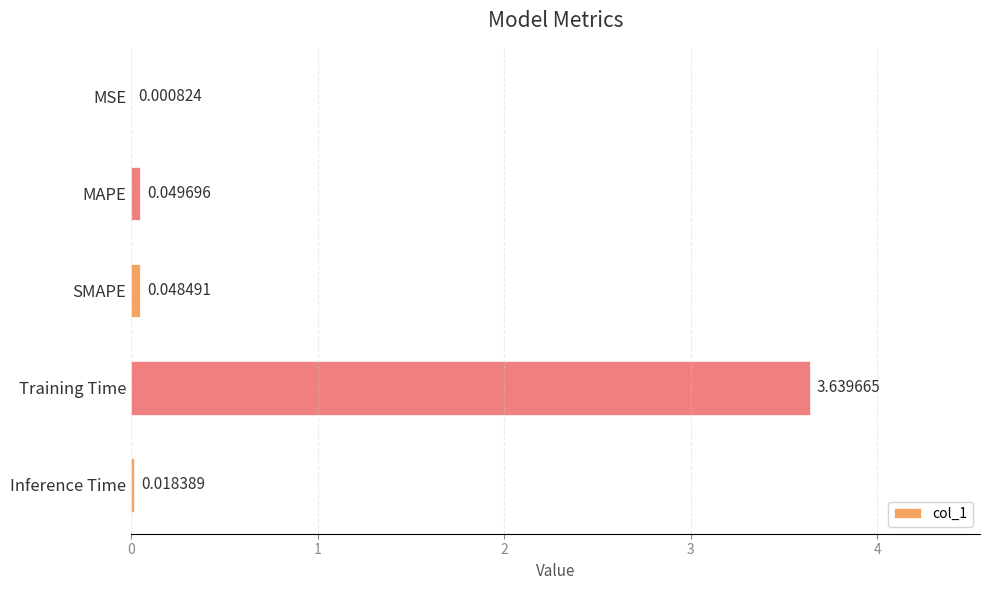

Between SMAPE and Training Time, which is larger?

Training Time